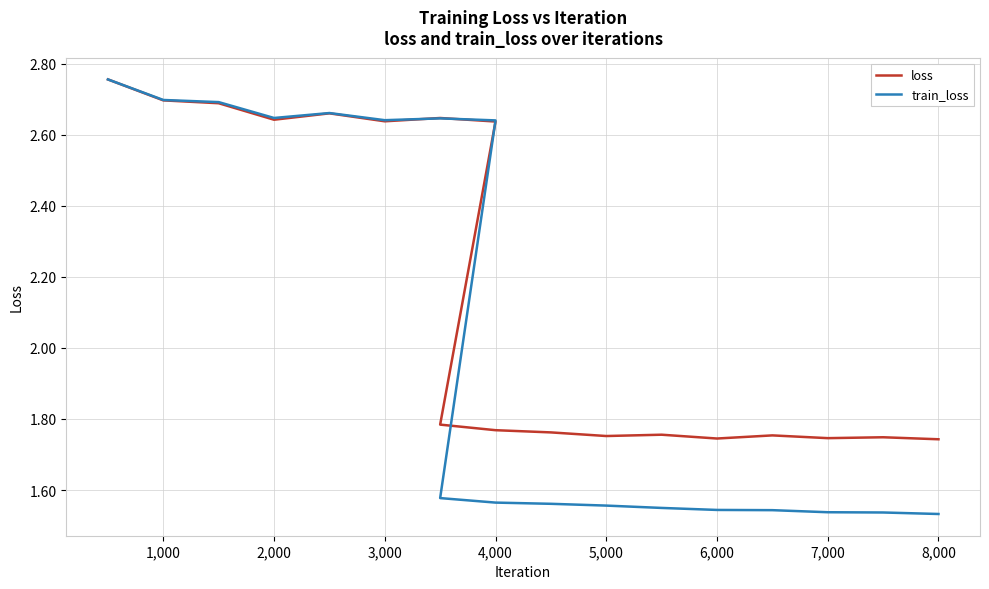

Which series has the largest range (max minus min)?

train_loss